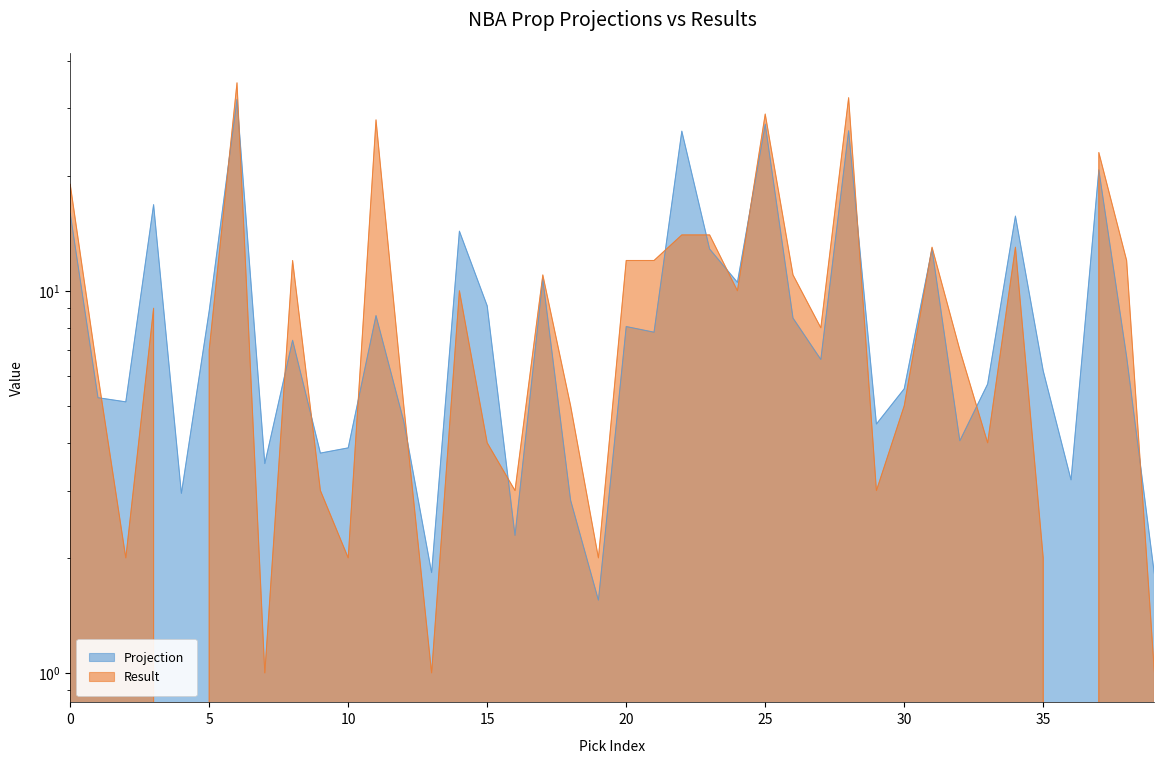

Does the chart display data point markers on the line(s)?

No